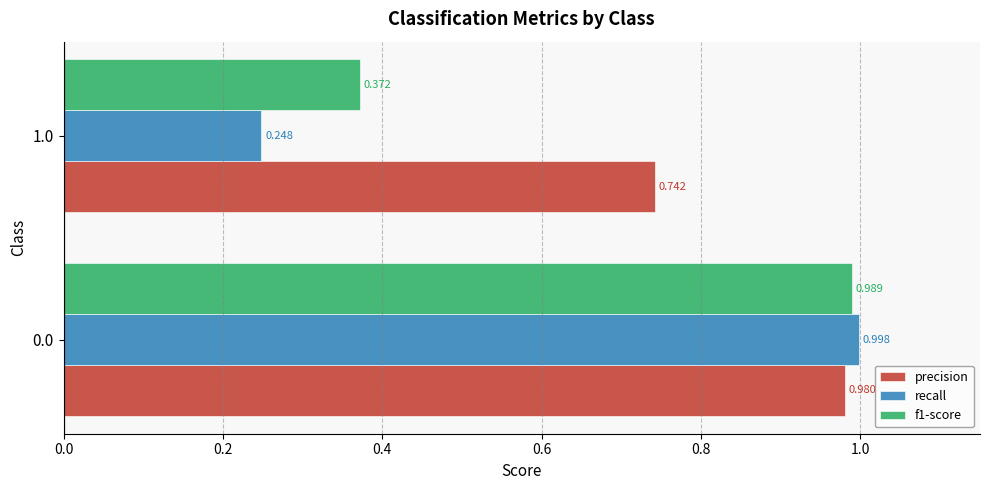

Rank the series by their average value, from highest to lowest.

precision, f1-score, recall